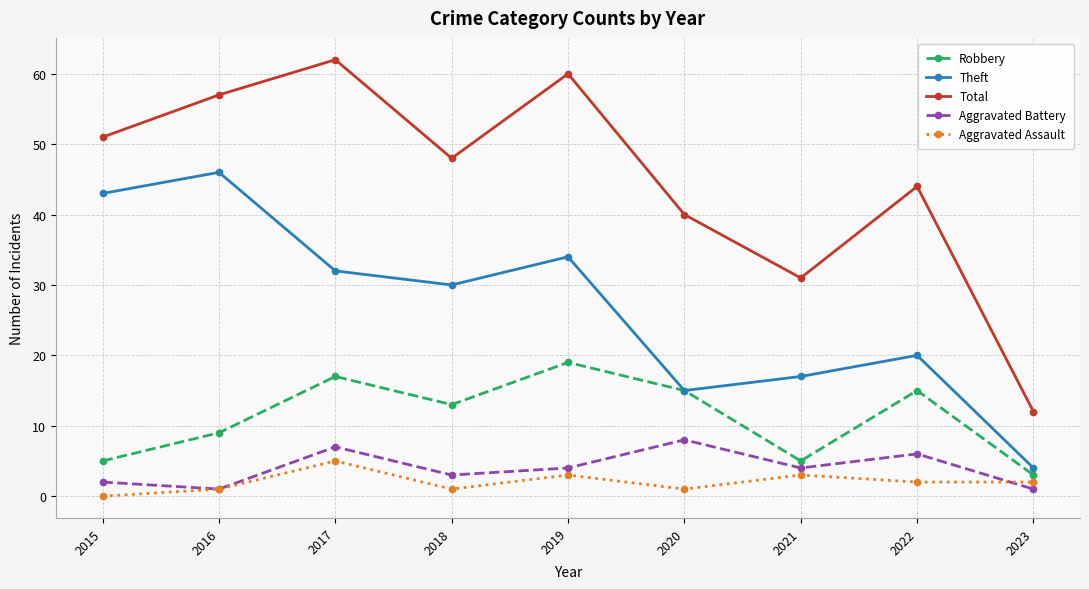

What is the value of the Total point at the 6th from the left?

40